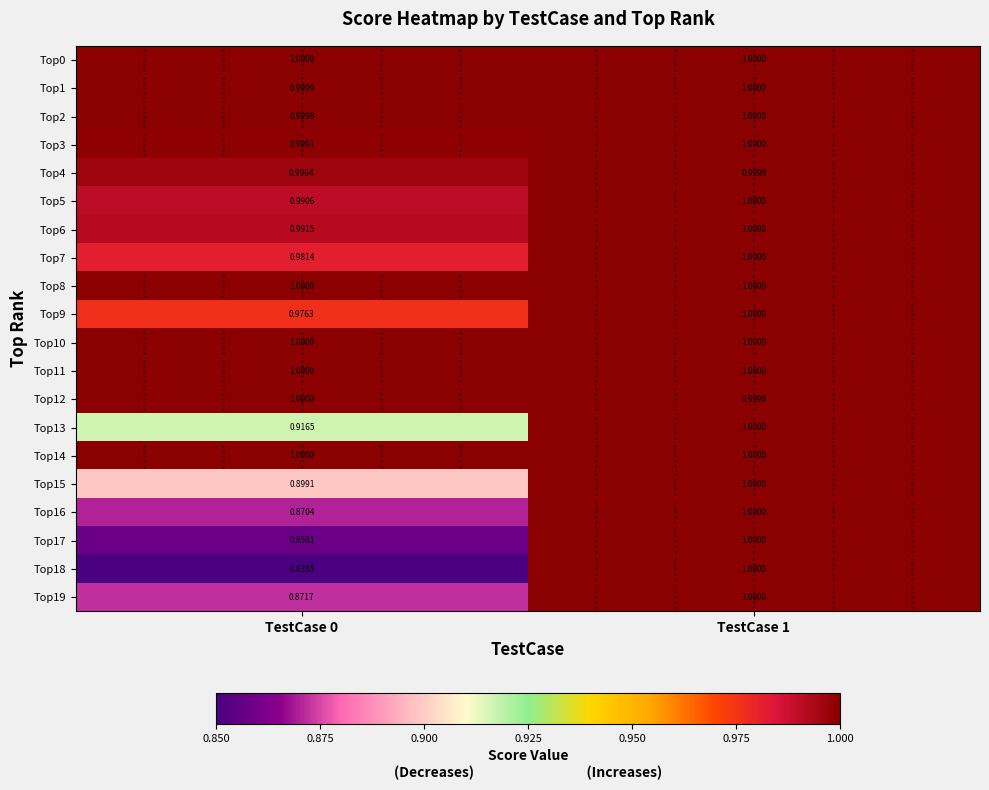

At how many categories does at least one series exceed 0?

2